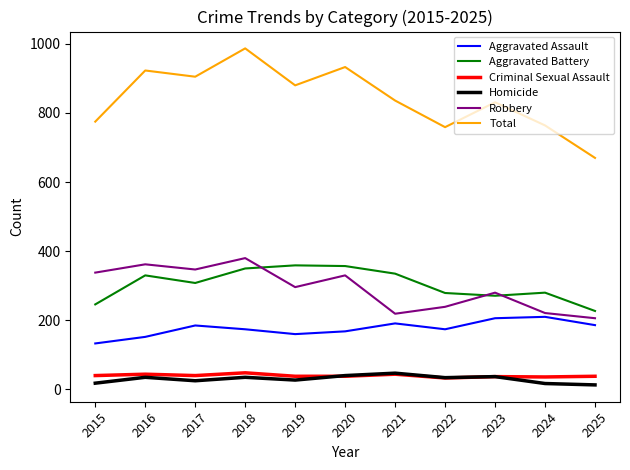

Between which two adjacent categories do Criminal Sexual Assault and Homicide first intersect?

2019 and 2020